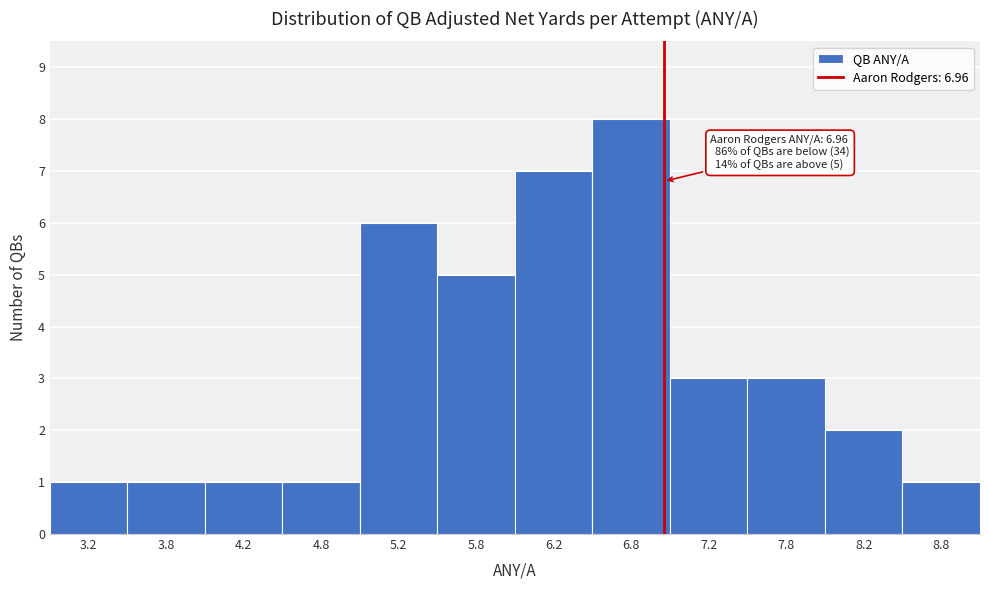

Over which range of the x-axis is the bar tallest?

6.5 to 7.0